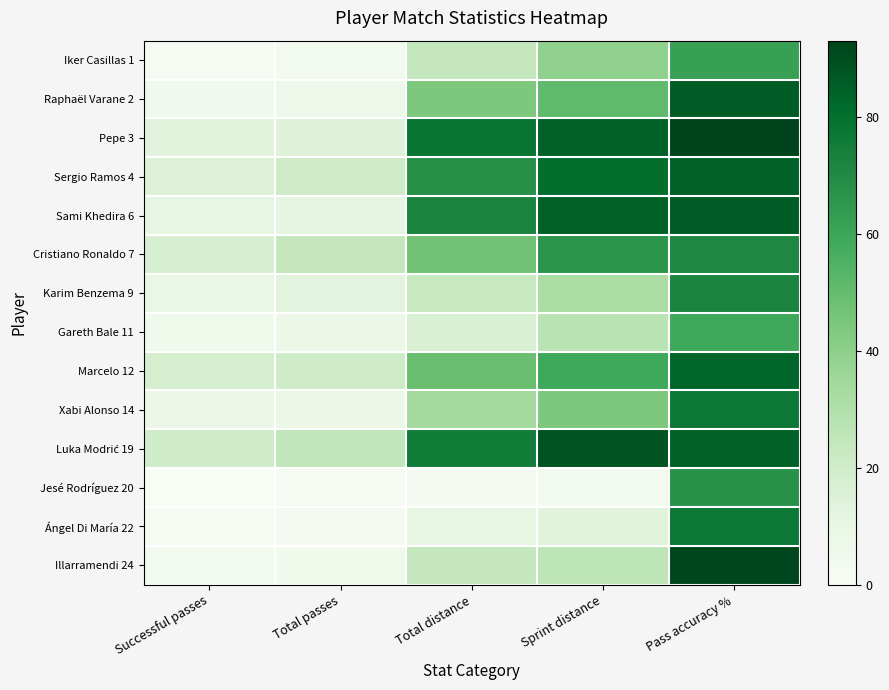

What is the spread (max minus min) of values at Pass accuracy %?

34